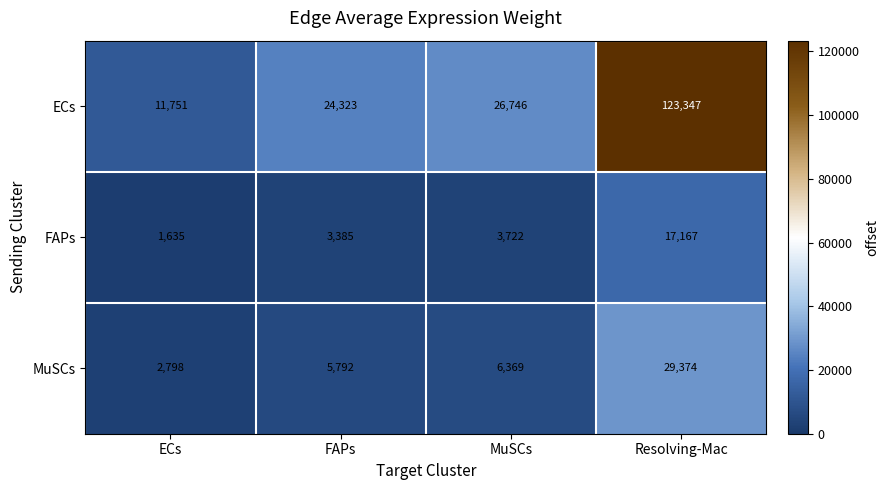

At which category is the sum across all series the highest?

Resolving-Mac